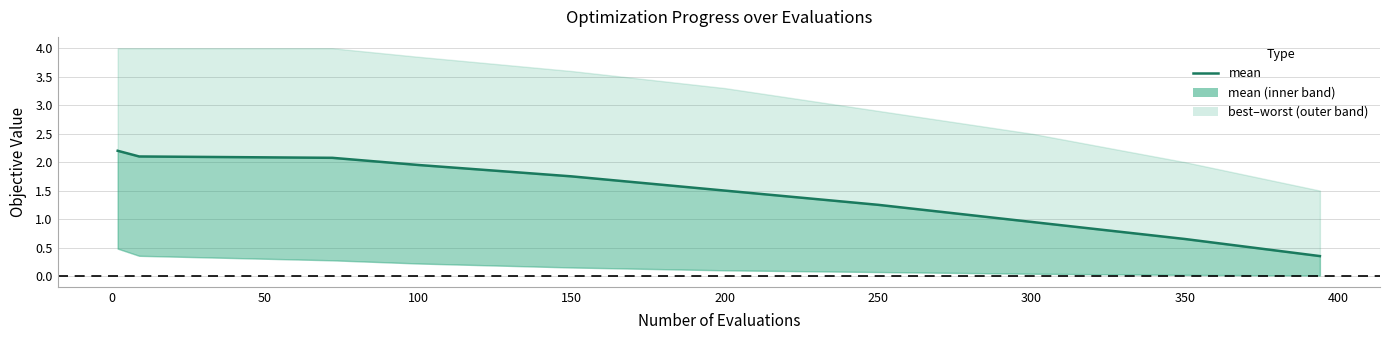

Where is the data nearest to the value 1?

300